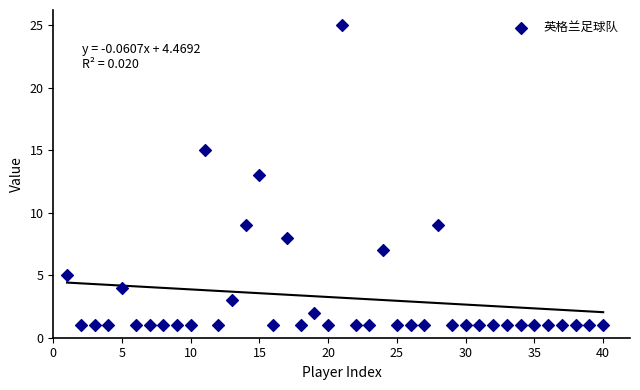

What is the range of X values (max minus min)?

39